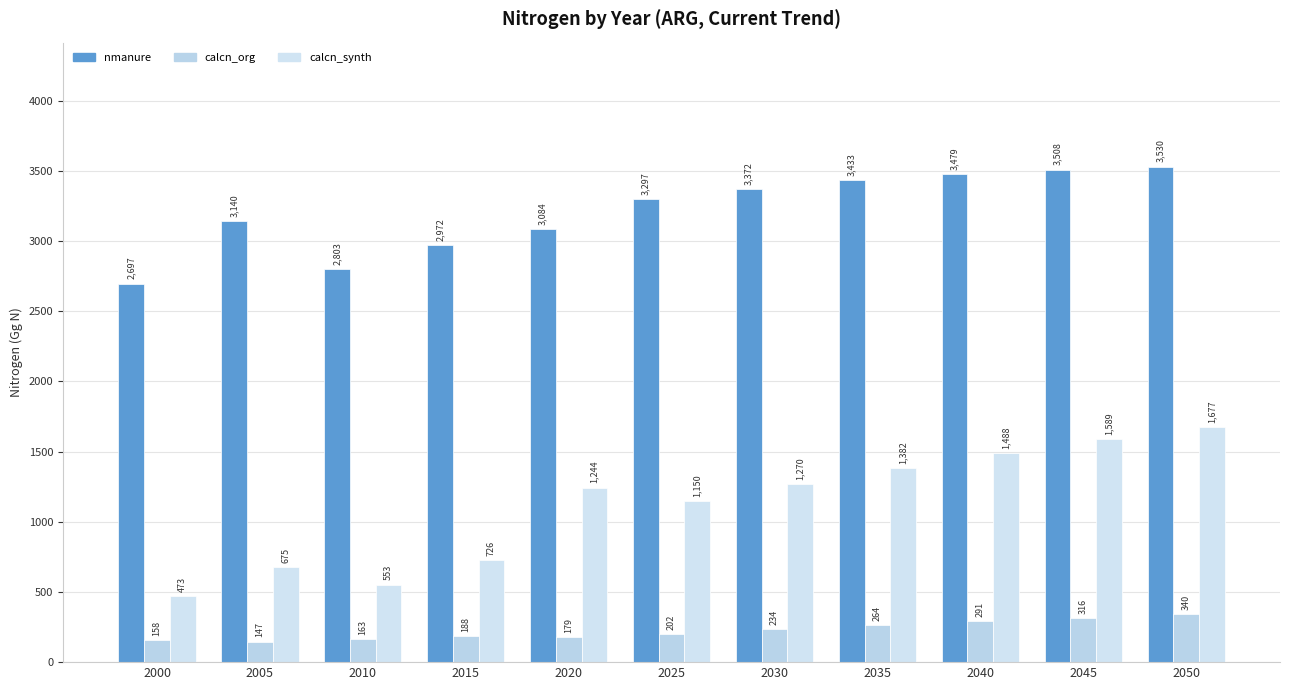

At which label is calcn_org closest to 243?

2030